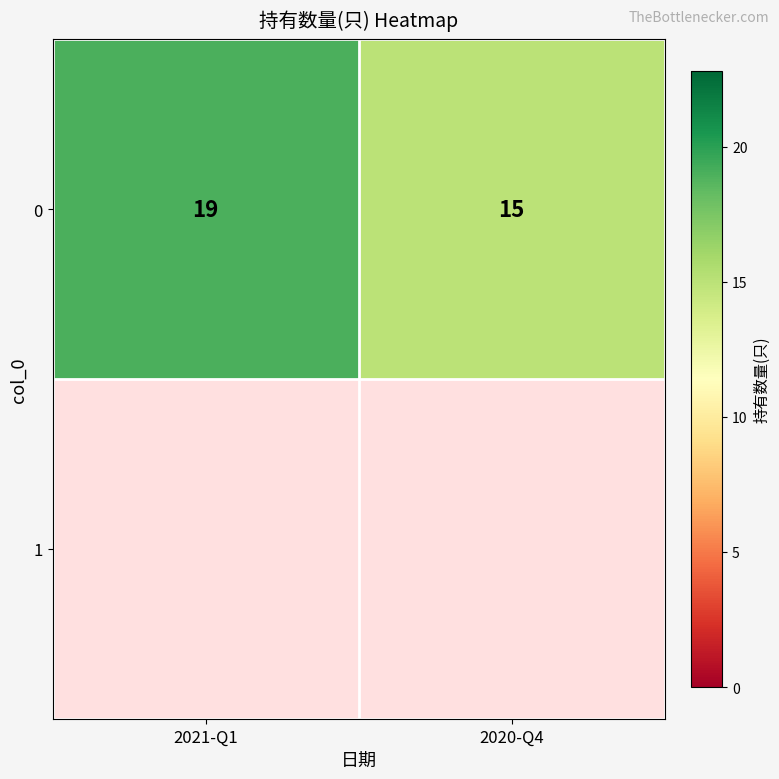

What is the greatest value displayed?

19